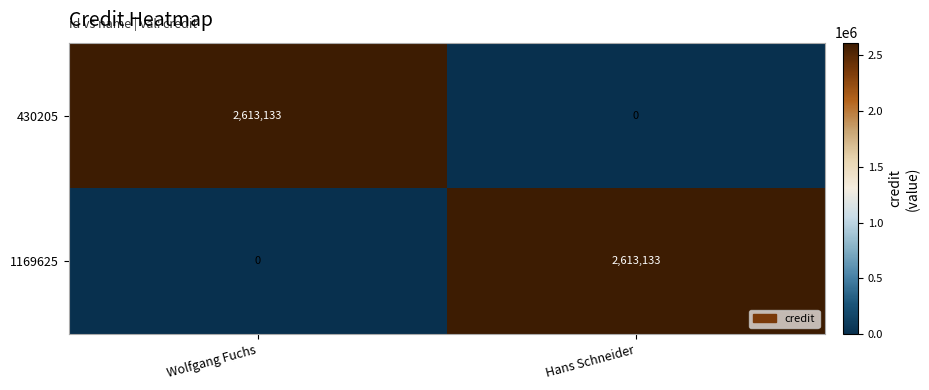

What is the spread (max minus min) of values at Hans Schneider?

2613133